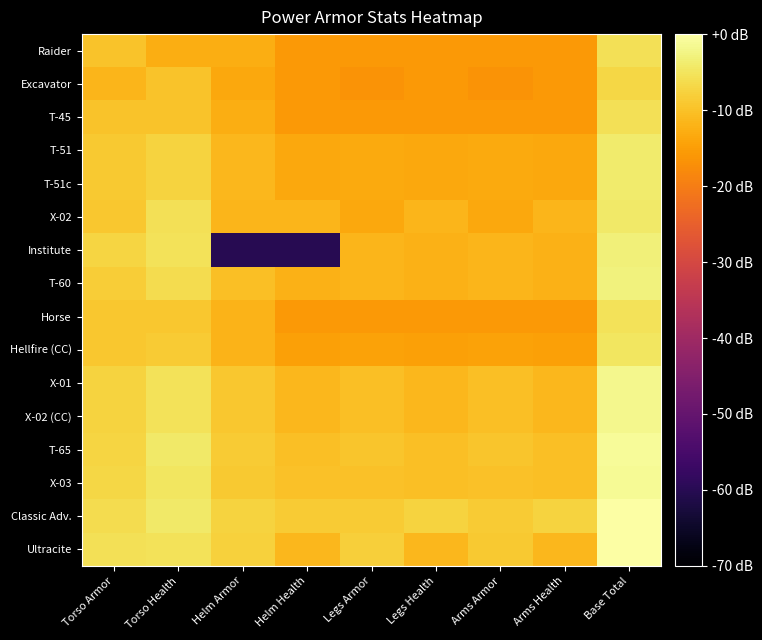

Which series has the largest range (max minus min)?

Institute